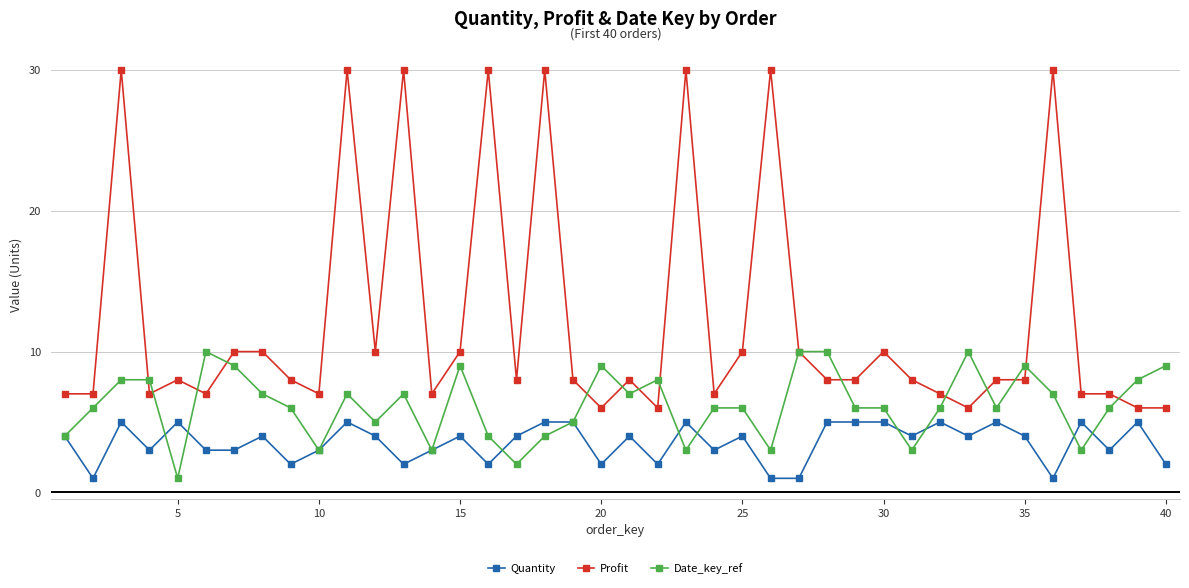

What is the value of the Date_key_ref point at the 15th from the left?

9